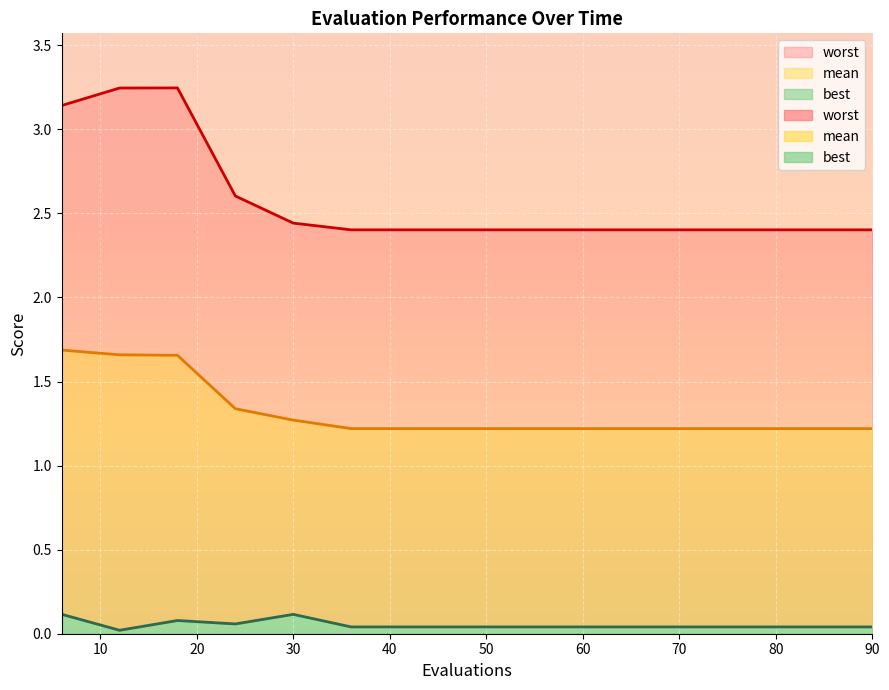

How many interior local peaks does the worst series have?

1